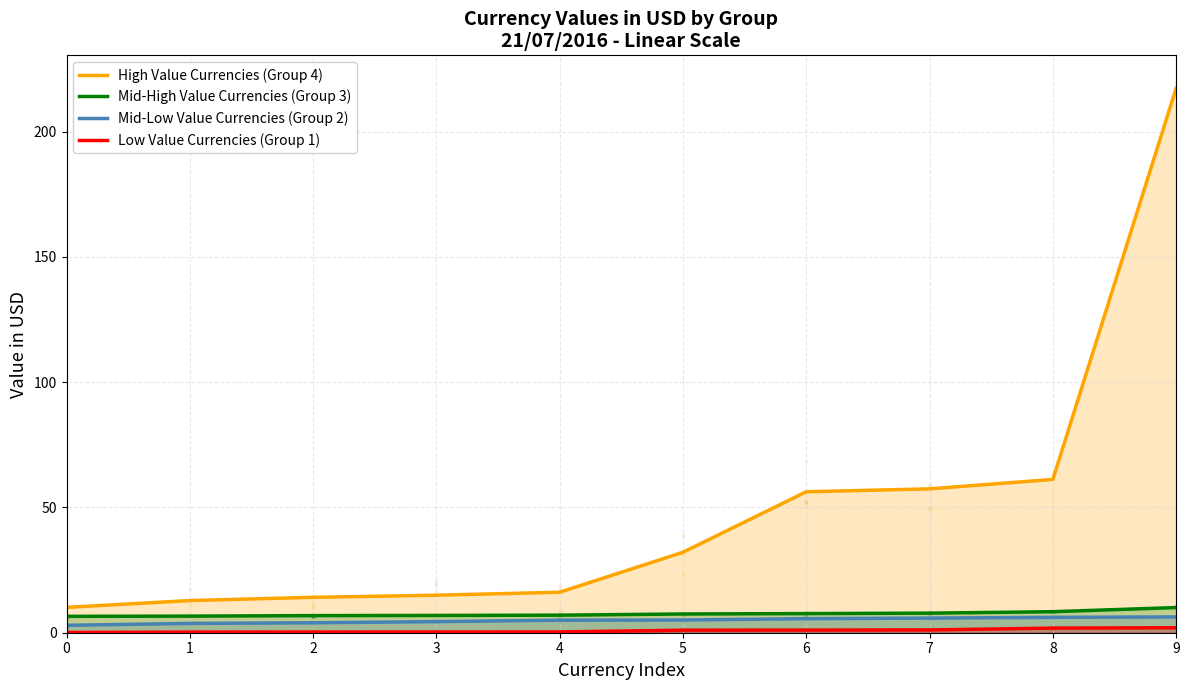

Is the value of Mid-High Value Currencies (Group 3) at 1 greater than the value of Low Value Currencies (Group 1) at 8?

Yes